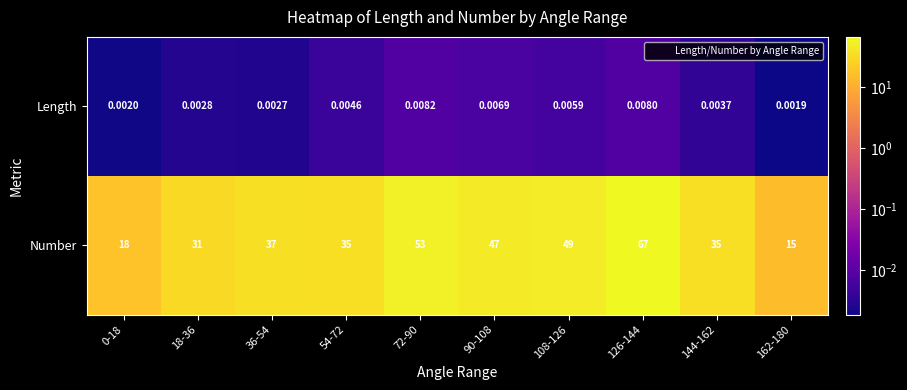

Which series changed the most between 0-18 and 54-72?

Number